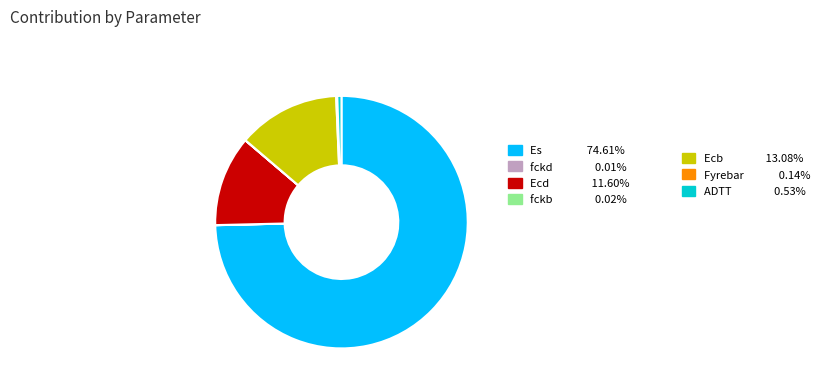

Is there a majority slice in this chart?

Yes